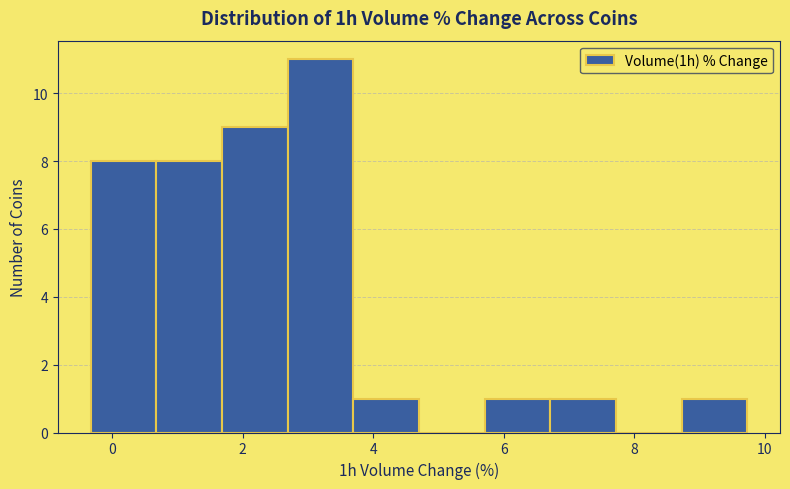

Reading left to right, transcribe this chart: for each bar, give the range it covers on the x-axis and its height. Neither the bar edges nor the heights are printed on the chart, so give them approximately, as read against the axes.

-0.4 to 0.6: 8
0.6 to 1.6: 8
1.6 to 2.6: 9
2.6 to 3.6: 11
3.6 to 4.8: 1
4.8 to 5.8: 0
5.8 to 6.8: 1
6.8 to 7.8: 1
7.8 to 8.8: 0
8.8 to 9.8: 1